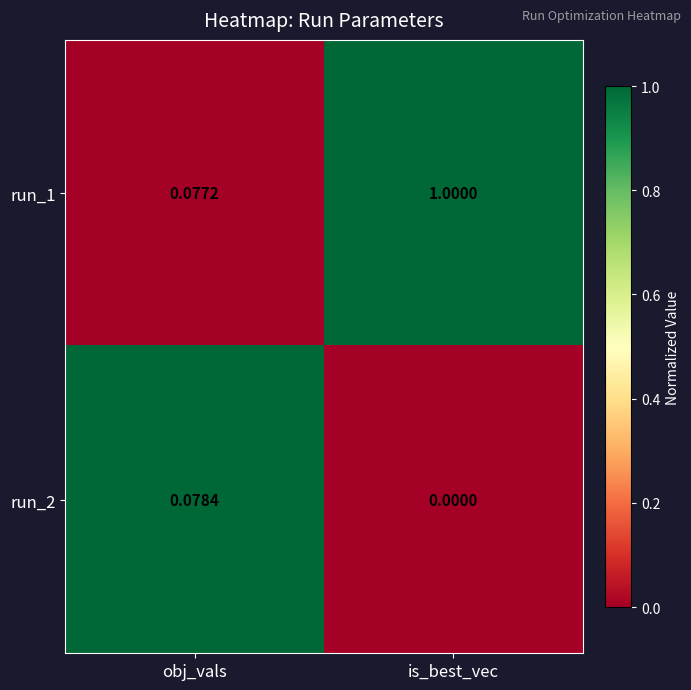

Where is run_2 nearest to the value 0?

is_best_vec